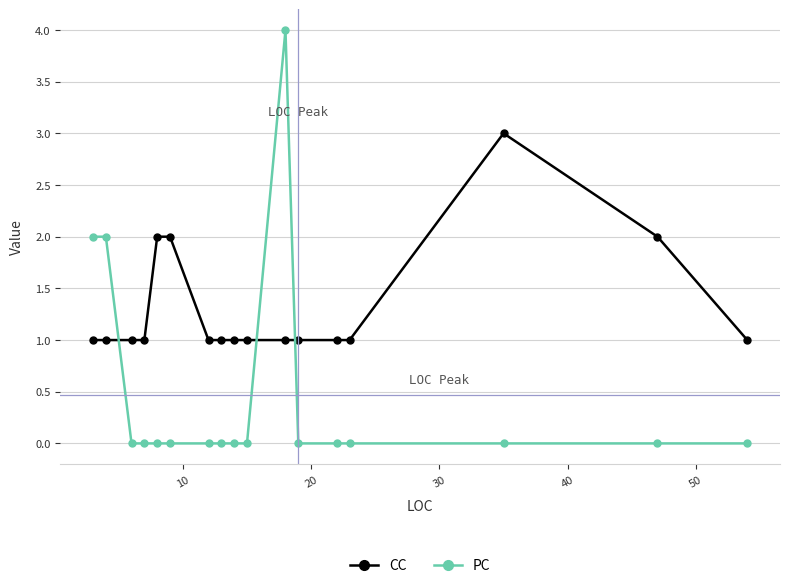

Which series has the largest range (max minus min)?

PC